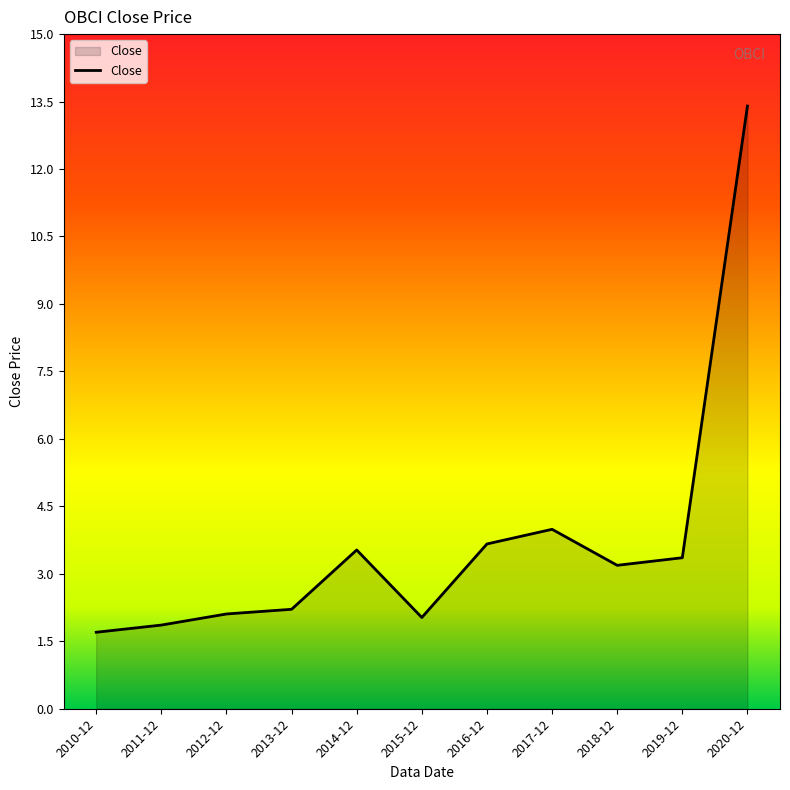

What is the change in value from 2016-12 to 2018-12?

-0.5